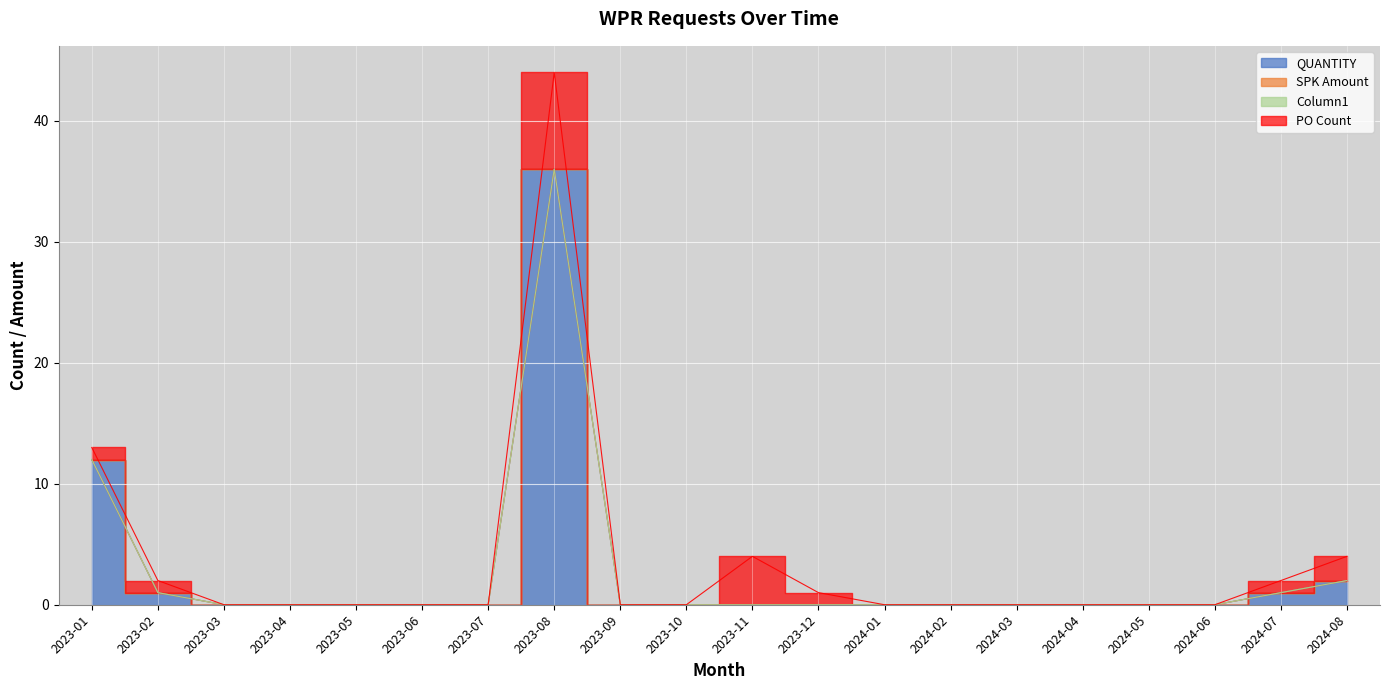

Reading left to right, list all the values displayed in this chart.

QUANTITY: 2023-01=12	2023-02=1	2023-03=0	2023-04=0	2023-05=0	2023-06=0	2023-07=0	2023-08=36	2023-09=0	2023-10=0	2023-11=0	2023-12=0	2024-01=0	2024-02=0	2024-03=0	2024-04=0	2024-05=0	2024-06=0	2024-07=1	2024-08=2
SPK Amount: 2023-01=0	2023-02=0	2023-03=0	2023-04=0	2023-05=0	2023-06=0	2023-07=0	2023-08=0	2023-09=0	2023-10=0	2023-11=0	2023-12=0	2024-01=0	2024-02=0	2024-03=0	2024-04=0	2024-05=0	2024-06=0	2024-07=0	2024-08=0
Column1: 2023-01=0	2023-02=0	2023-03=0	2023-04=0	2023-05=0	2023-06=0	2023-07=0	2023-08=0	2023-09=0	2023-10=0	2023-11=0	2023-12=0	2024-01=0	2024-02=0	2024-03=0	2024-04=0	2024-05=0	2024-06=0	2024-07=0	2024-08=0
PO Count: 2023-01=1	2023-02=1	2023-03=0	2023-04=0	2023-05=0	2023-06=0	2023-07=0	2023-08=8	2023-09=0	2023-10=0	2023-11=4	2023-12=1	2024-01=0	2024-02=0	2024-03=0	2024-04=0	2024-05=0	2024-06=0	2024-07=1	2024-08=2